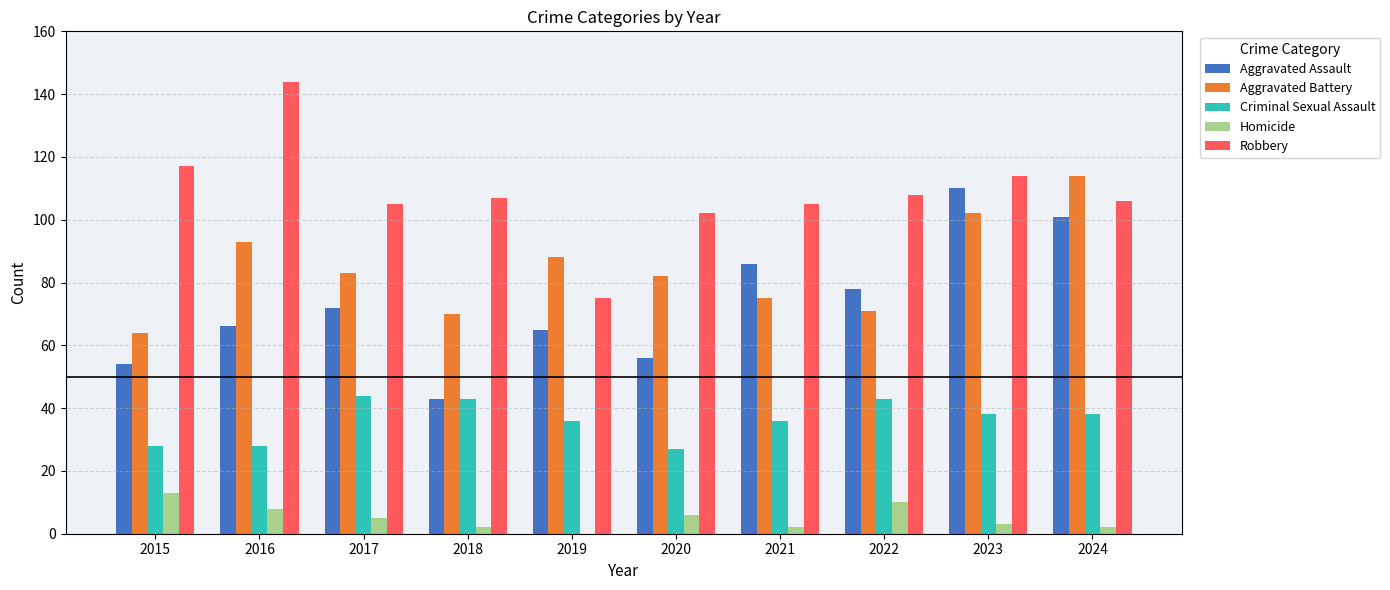

Between 2017 and 2019, which series saw the biggest shift?

Robbery